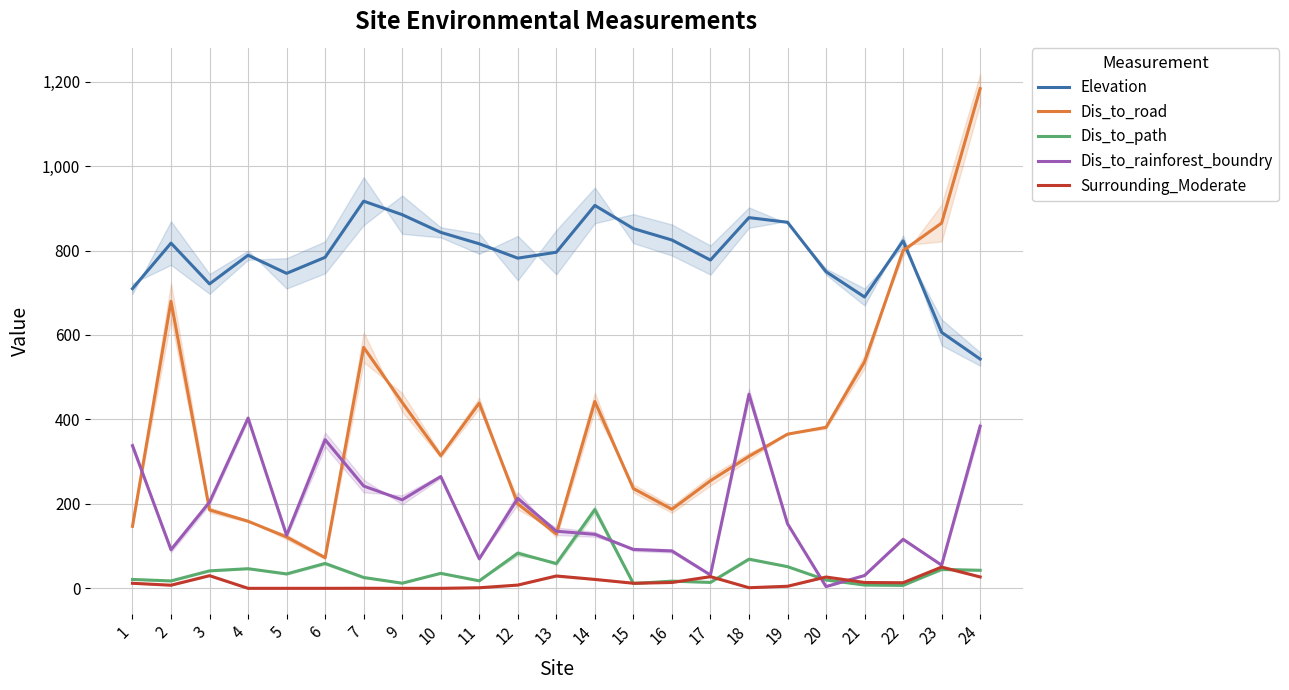

What is the difference between the Dis_to_rainforest_boundry values at 23 and 21?

24.5